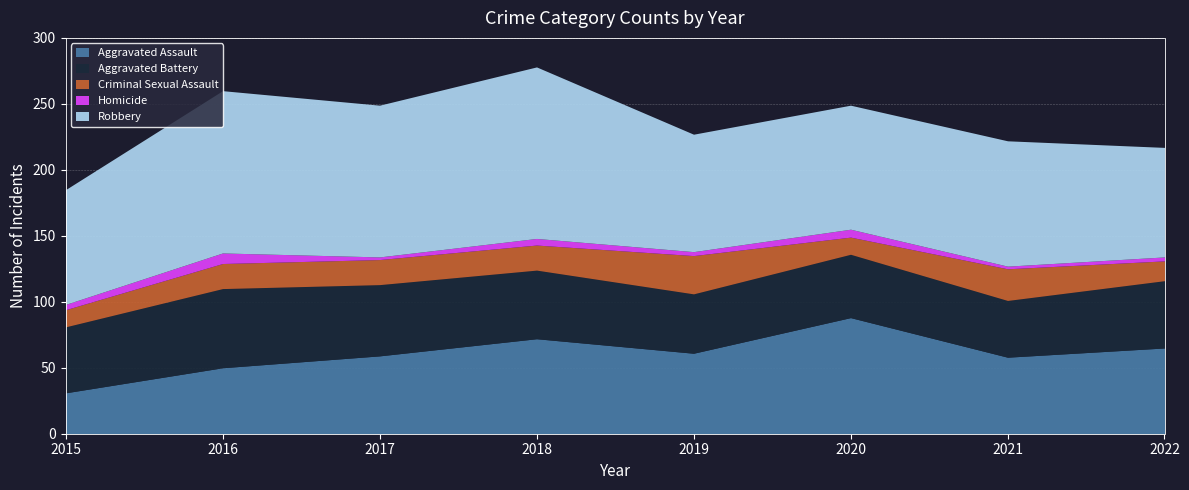

At which category does the chart reach its minimum across all series?

2017